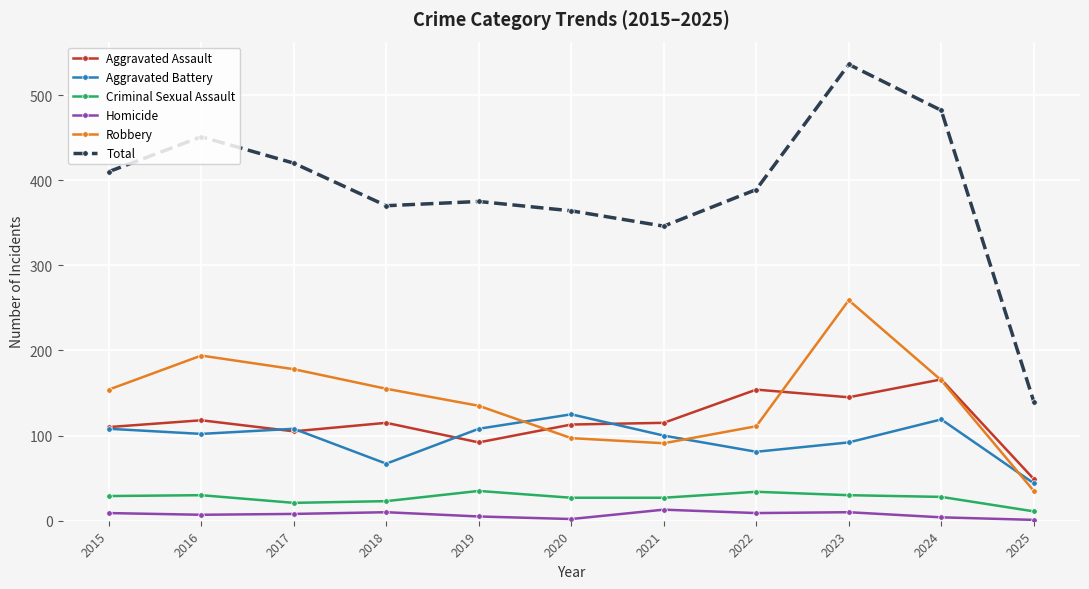

What is the average value of the Criminal Sexual Assault series?

27